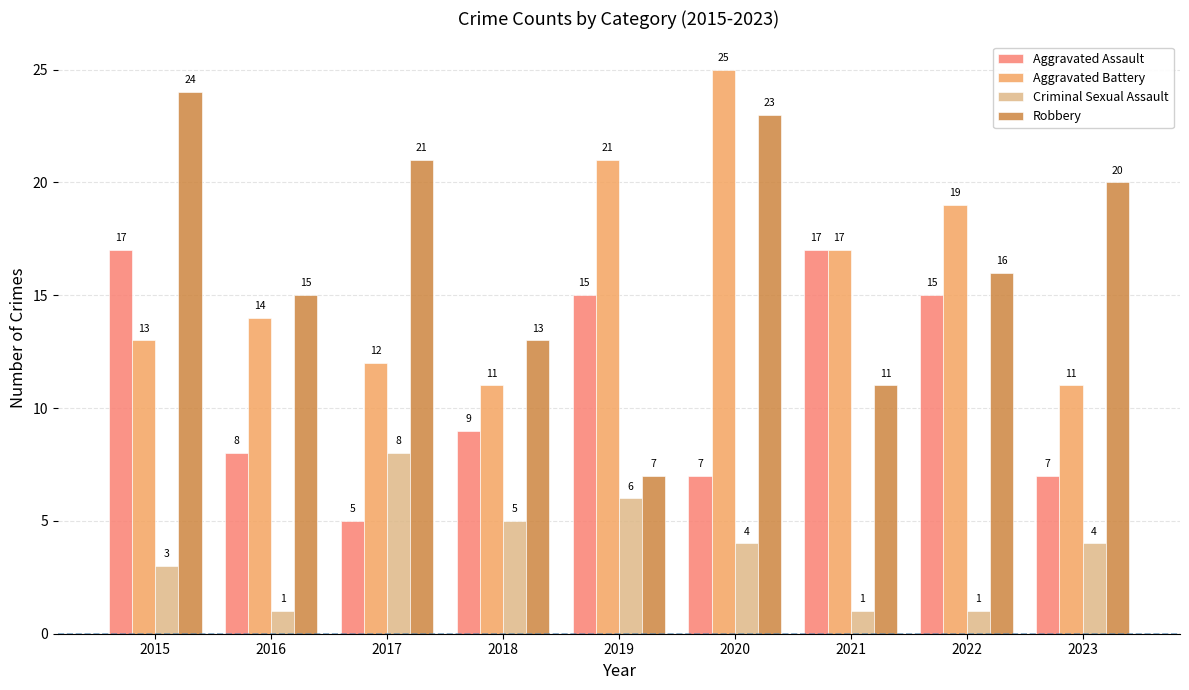

Reading left to right, what are all the values shown in this chart?

Aggravated Assault: 17	8	5	9	15	7	17	15	7
Aggravated Battery: 13	14	12	11	21	25	17	19	11
Criminal Sexual Assault: 3	1	8	5	6	4	1	1	4
Robbery: 24	15	21	13	7	23	11	16	20